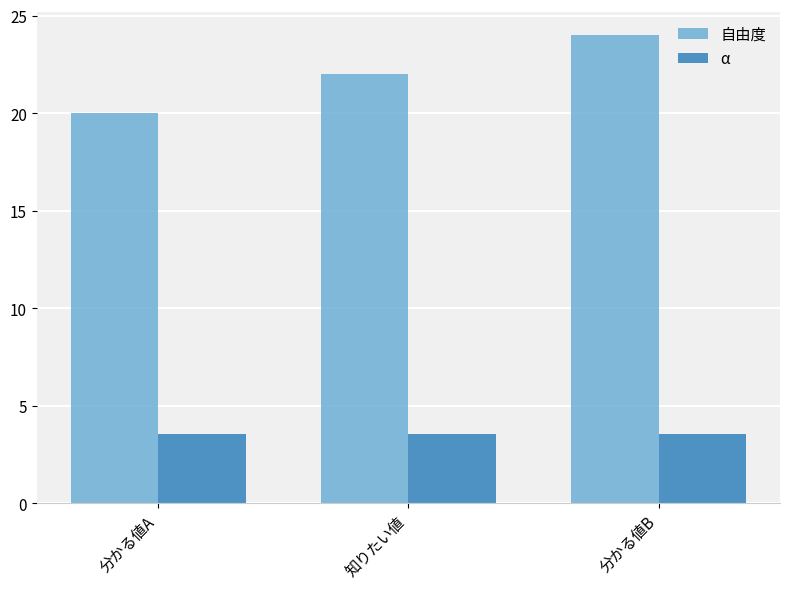

What is the minimum value for 自由度?

20.0